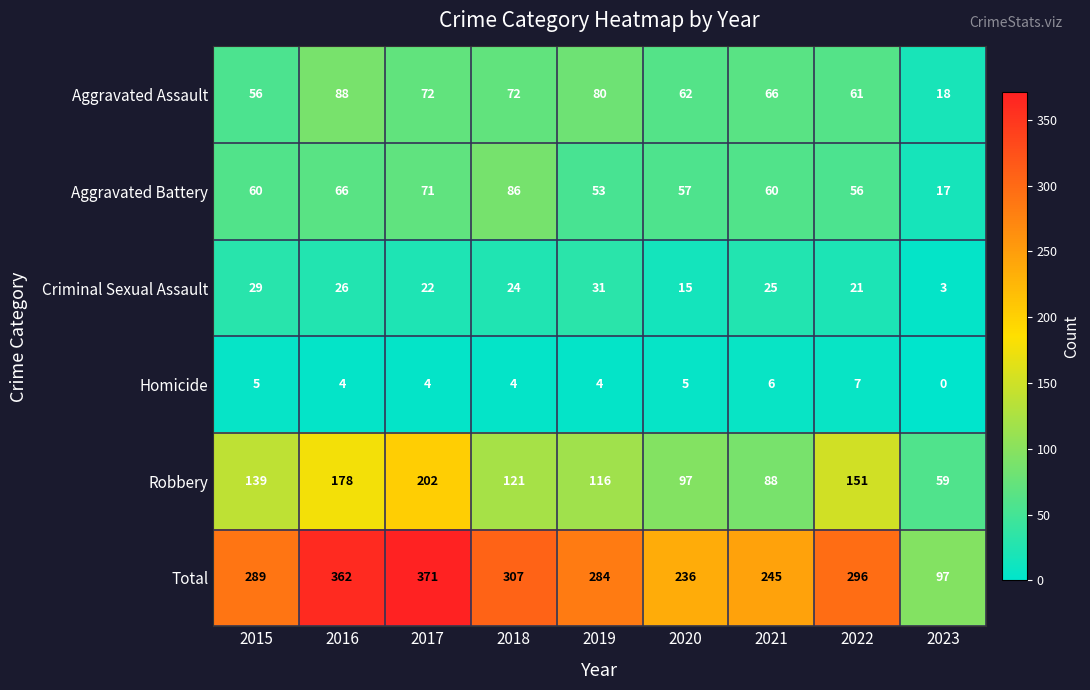

What is the sum of all Robbery values?

1151